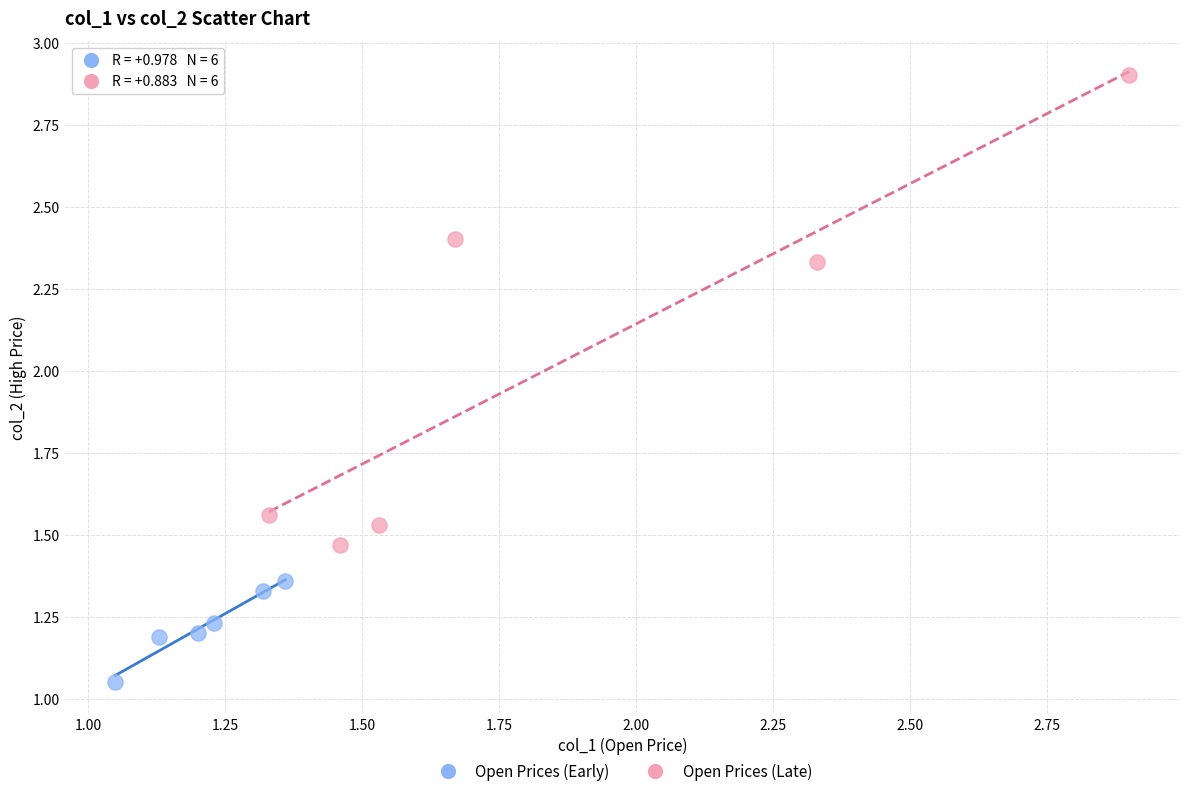

Which series has the largest Y range (max minus min)?

Open Prices (Late)